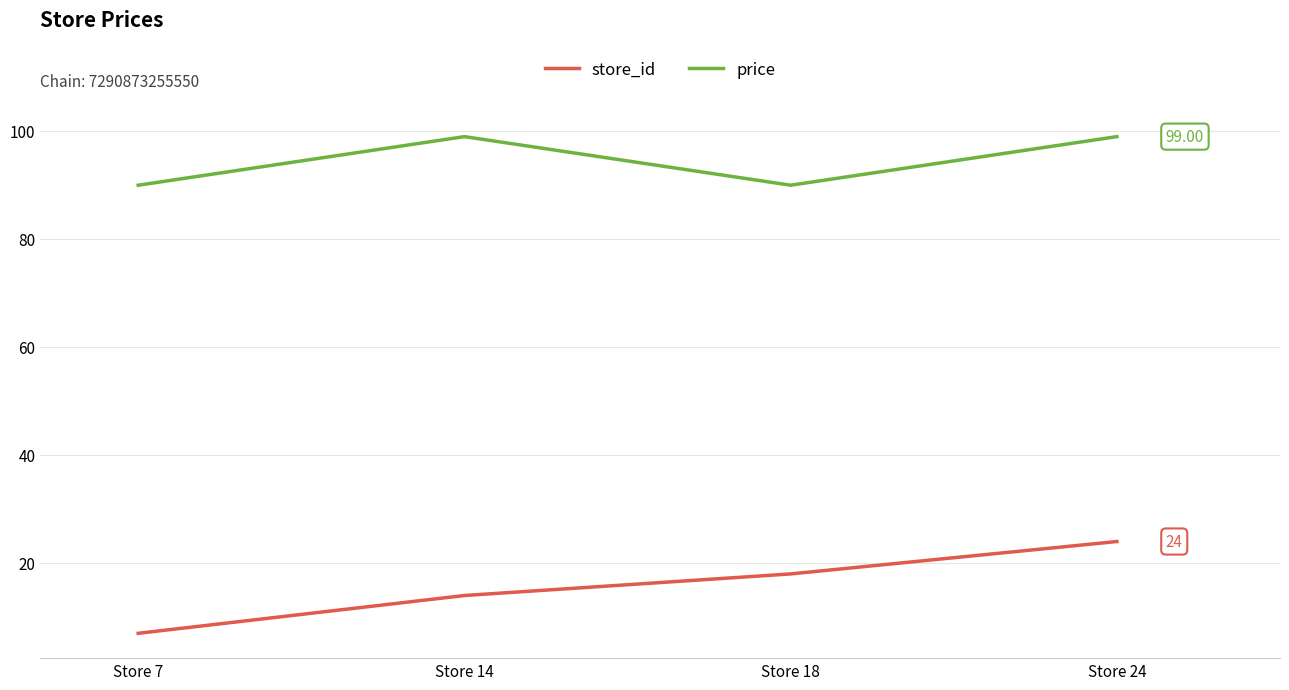

Is it true that store_id equals 24 at Store 24?

True